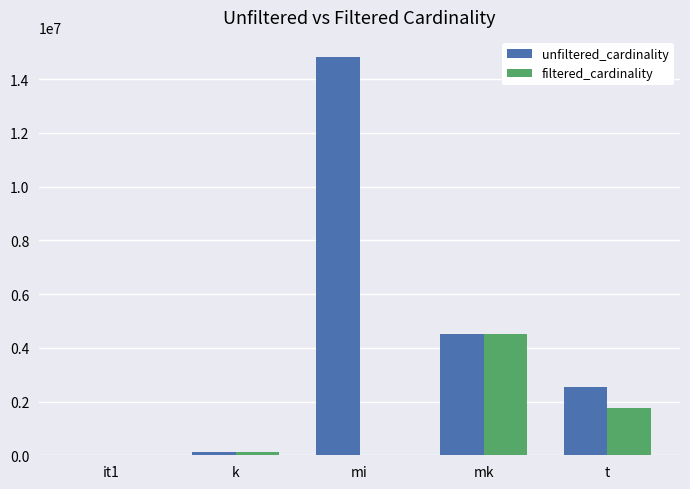

What is the greatest value displayed?

14835720